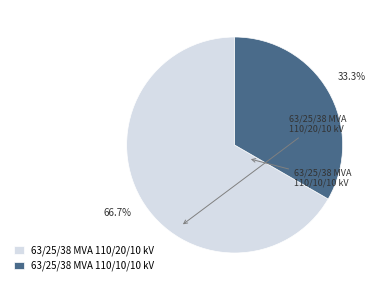

To the nearest percent, what portion does 63/25/38 MVA 110/20/10 kV represent?

67%